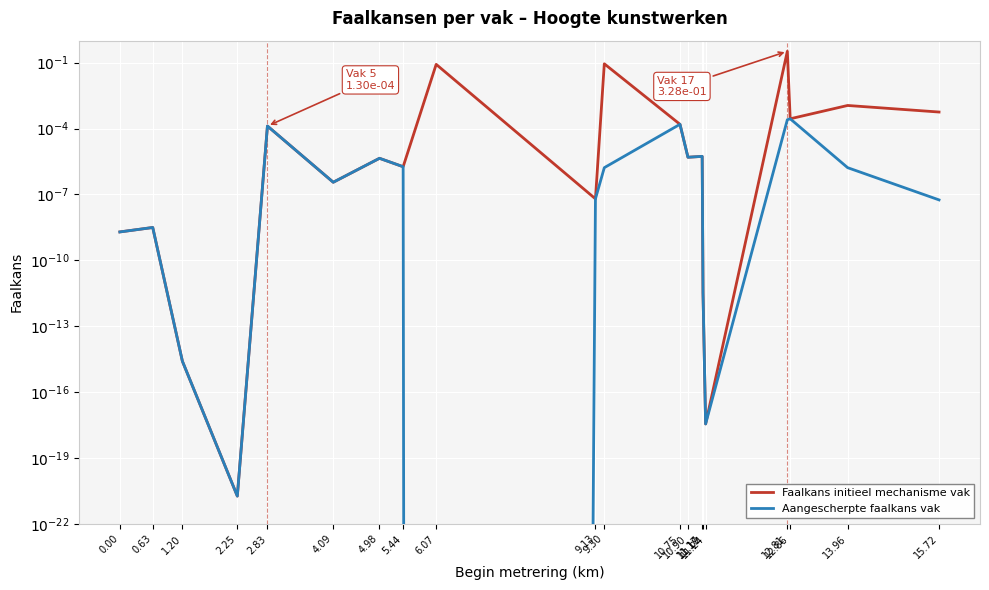

True or false: Faalkans initieel mechanisme vak and Aangescherpte faalkans vak cross at least once.

False